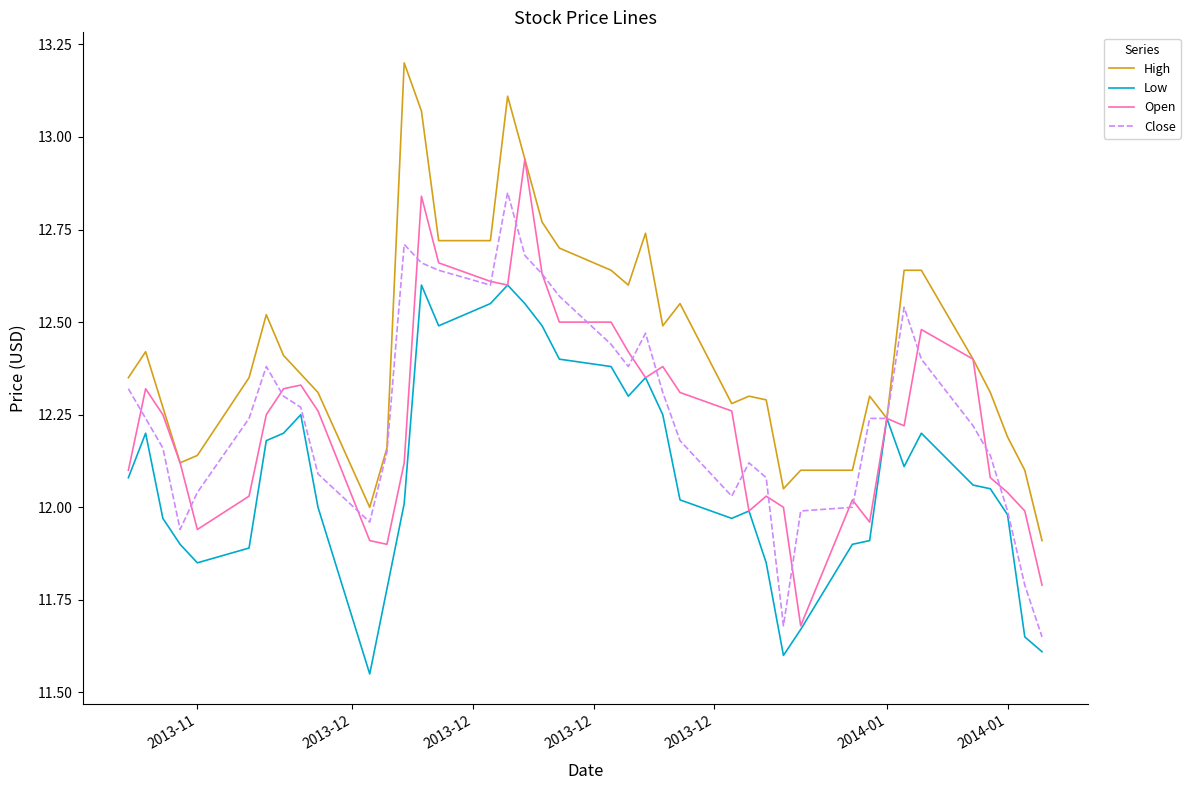

Rank the series by their maximum value, from highest to lowest.

High, Open, Close, Low